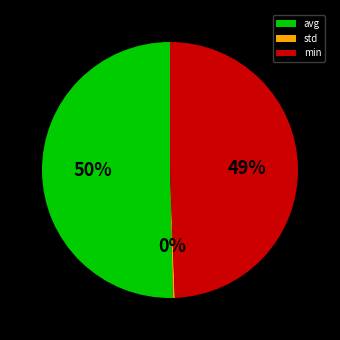

The min slice represents 49% of the pie. True or false?

True